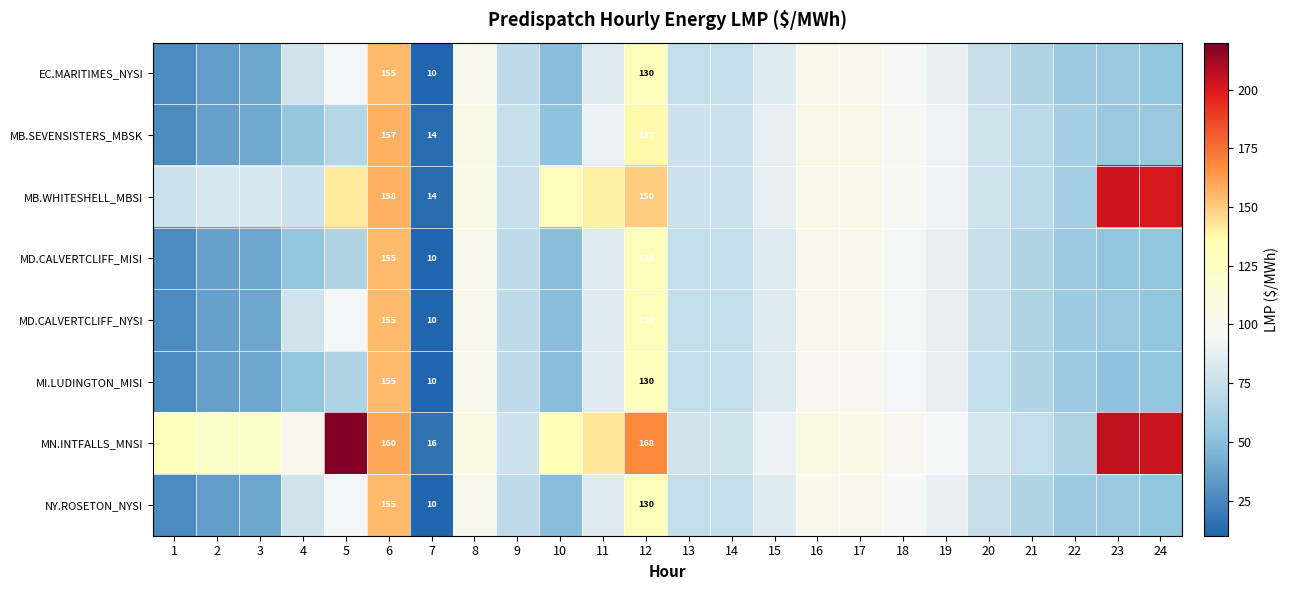

The value of MI.LUDINGTON_MISI at 7 is 5.8. True or false?

False